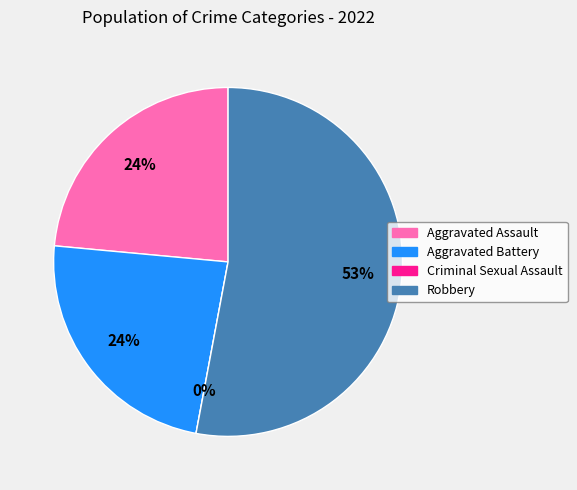

Is it true that Aggravated Battery is 38% of the pie?

False